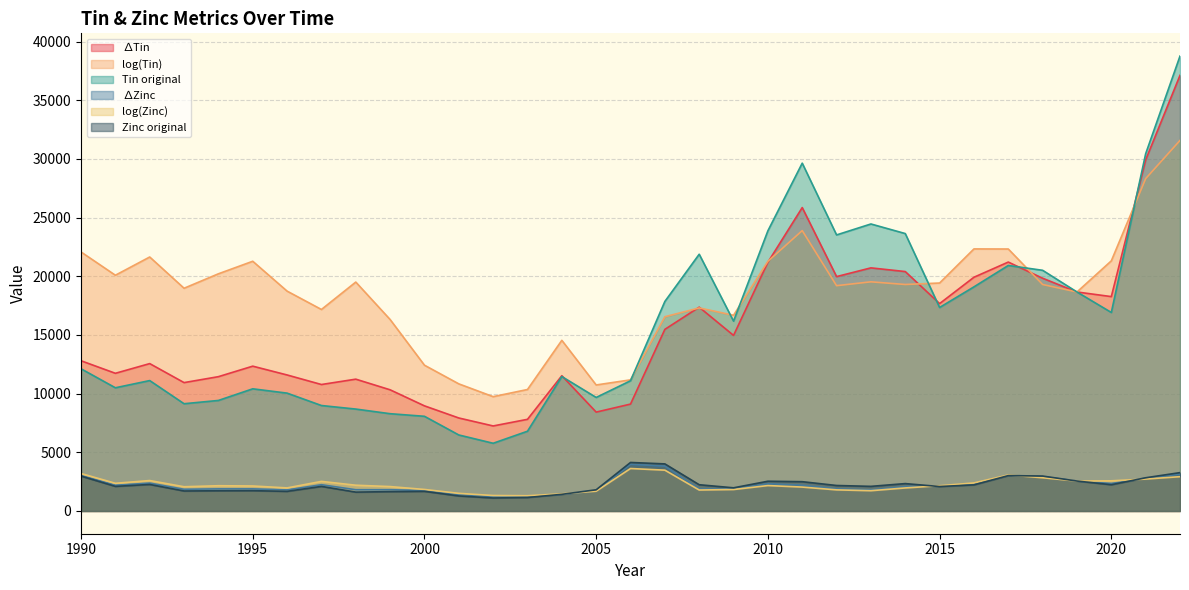

How many lines are shown in the chart?

6